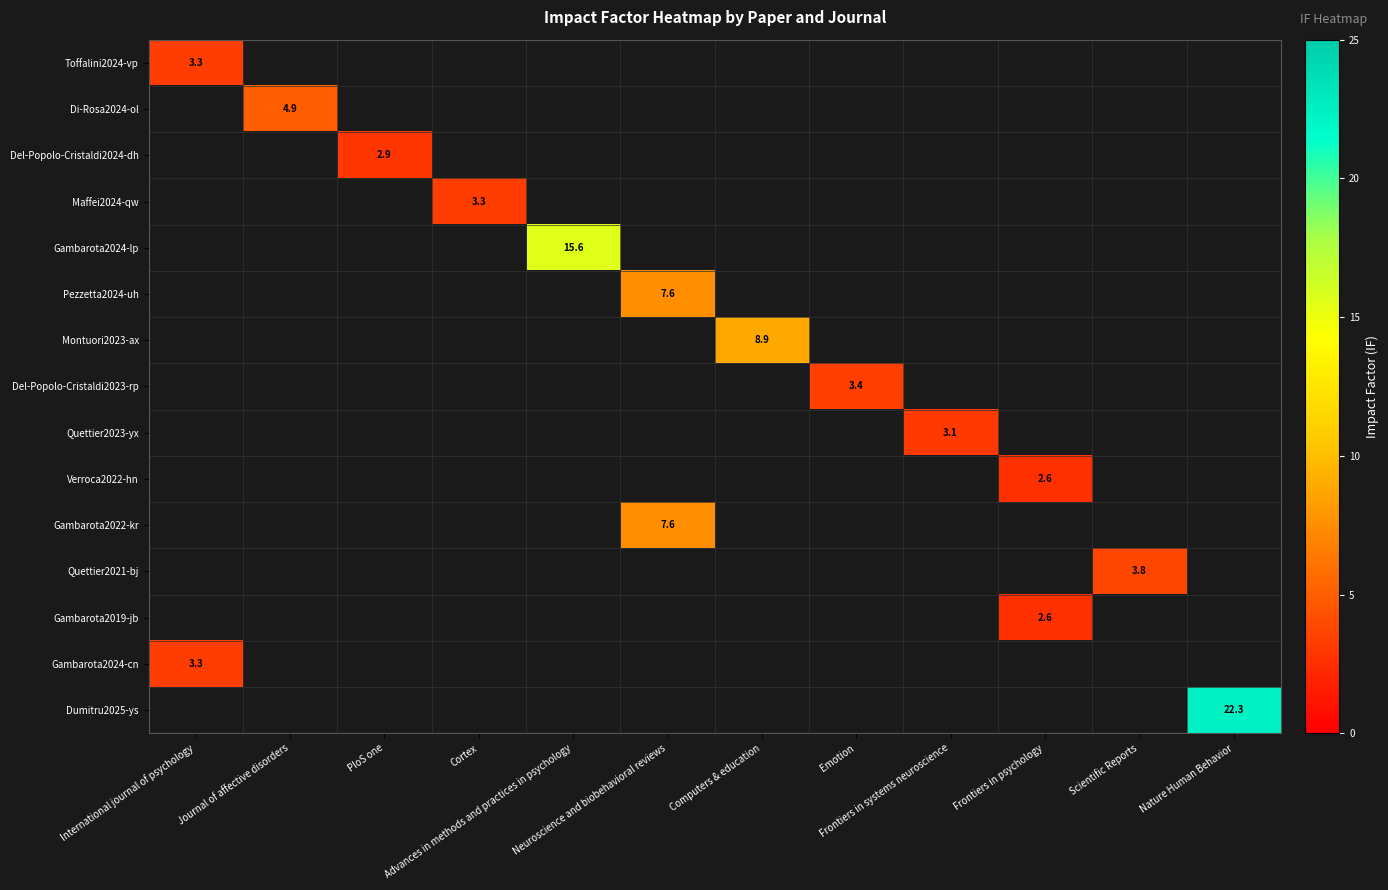

Is it true that Quettier2021-bj equals 3.8 at Scientific Reports?

True